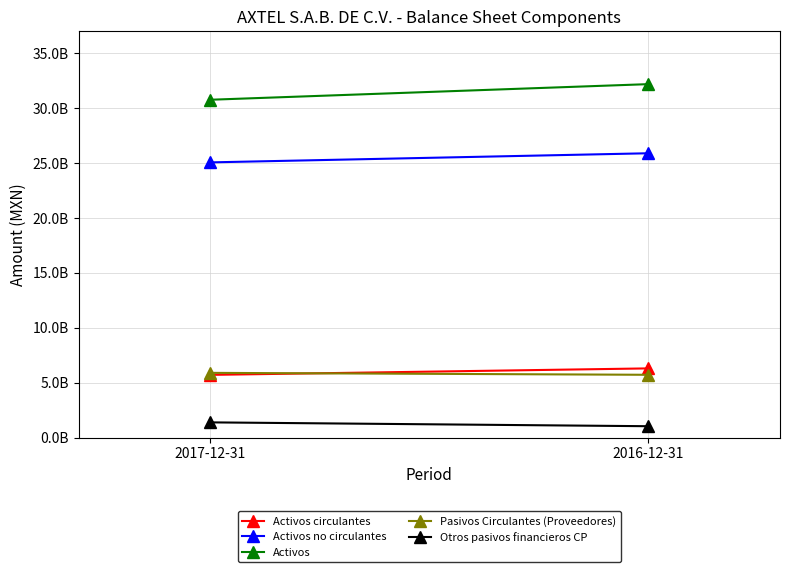

What is the sum of all Otros pasivos financieros CP values?

2407524000